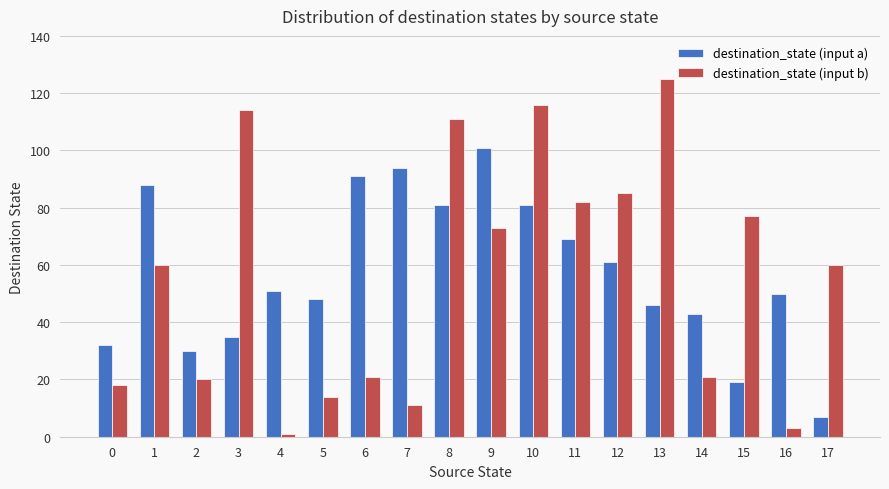

How many categories are shown in the chart?

18